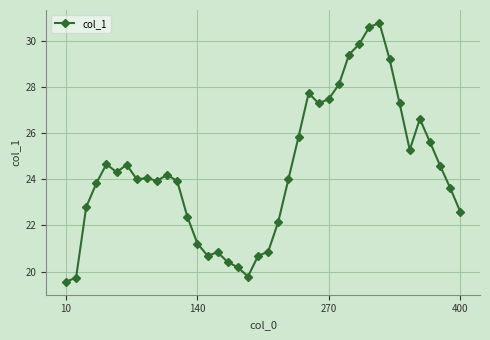

What is the difference between the maximum and minimum values?

11.2